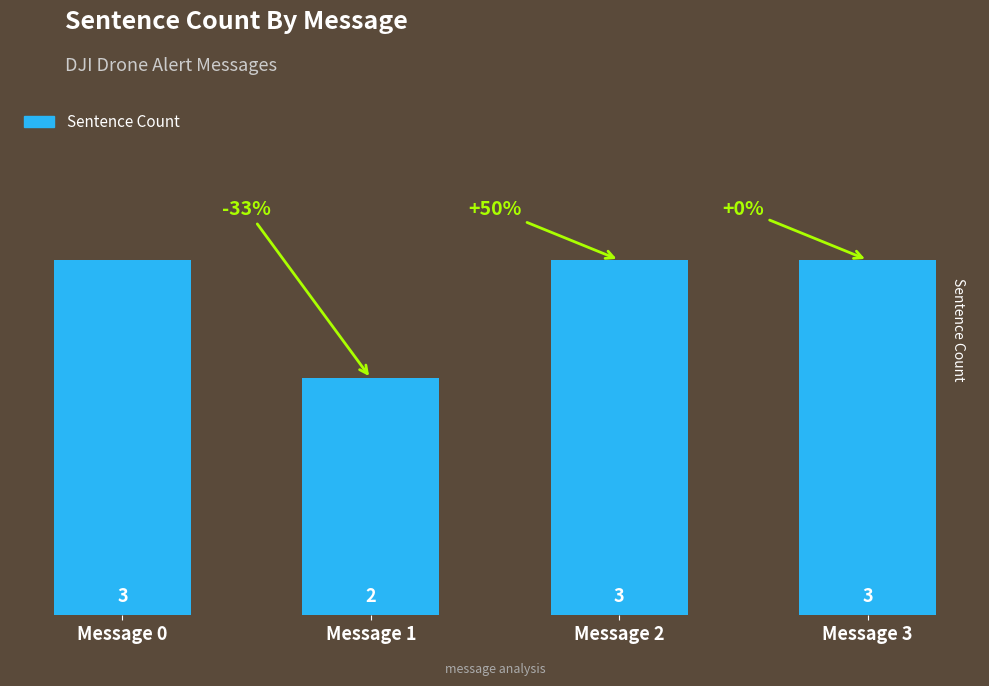

The chart shows a value of 3 at Message 1. True or false?

False